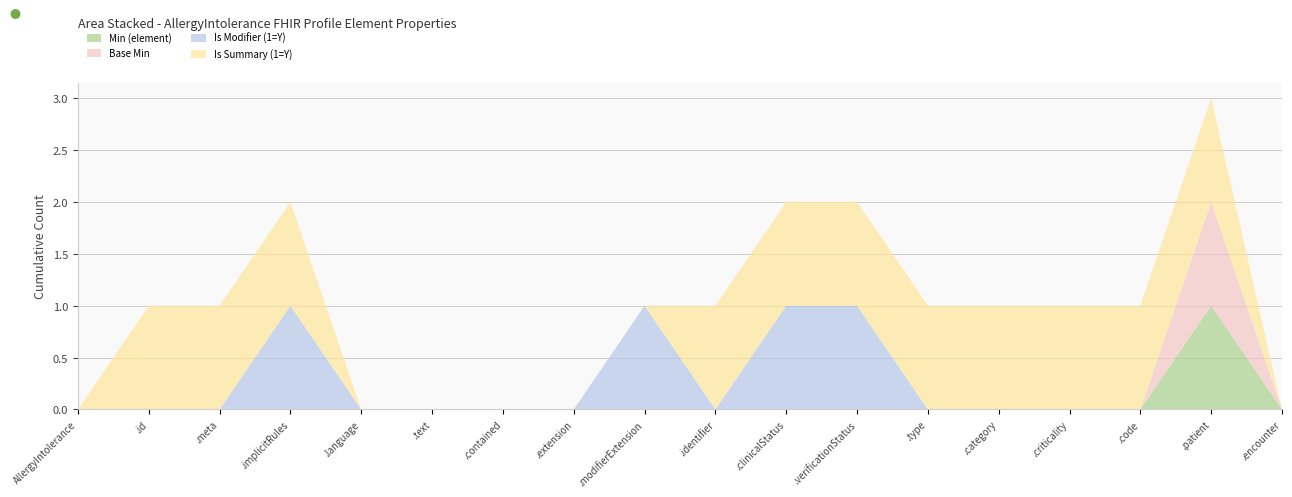

Reading left to right, what are all the values shown in this chart?

Min (element): 0	0	0	0	0	0	0	0	0	0	0	0	0	0	0	0	1	0
Base Min: 0	0	0	0	0	0	0	0	0	0	0	0	0	0	0	0	1	0
Is Modifier (1=Y): 0	0	0	1	0	0	0	0	1	0	1	1	0	0	0	0	0	0
Is Summary (1=Y): 0	1	1	1	0	0	0	0	0	1	1	1	1	1	1	1	1	0